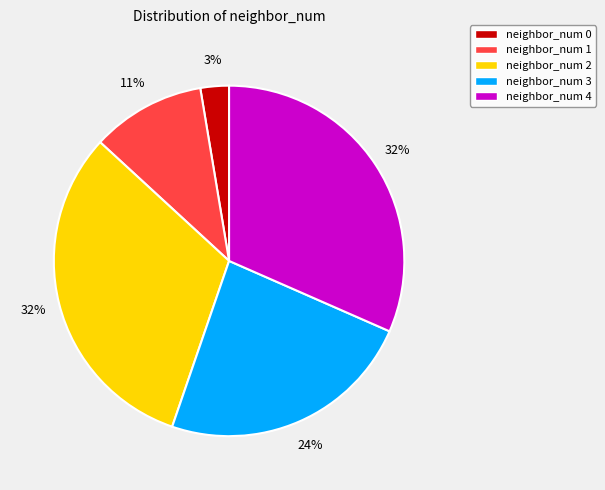

To the nearest percent, what is the average slice percentage?

20%